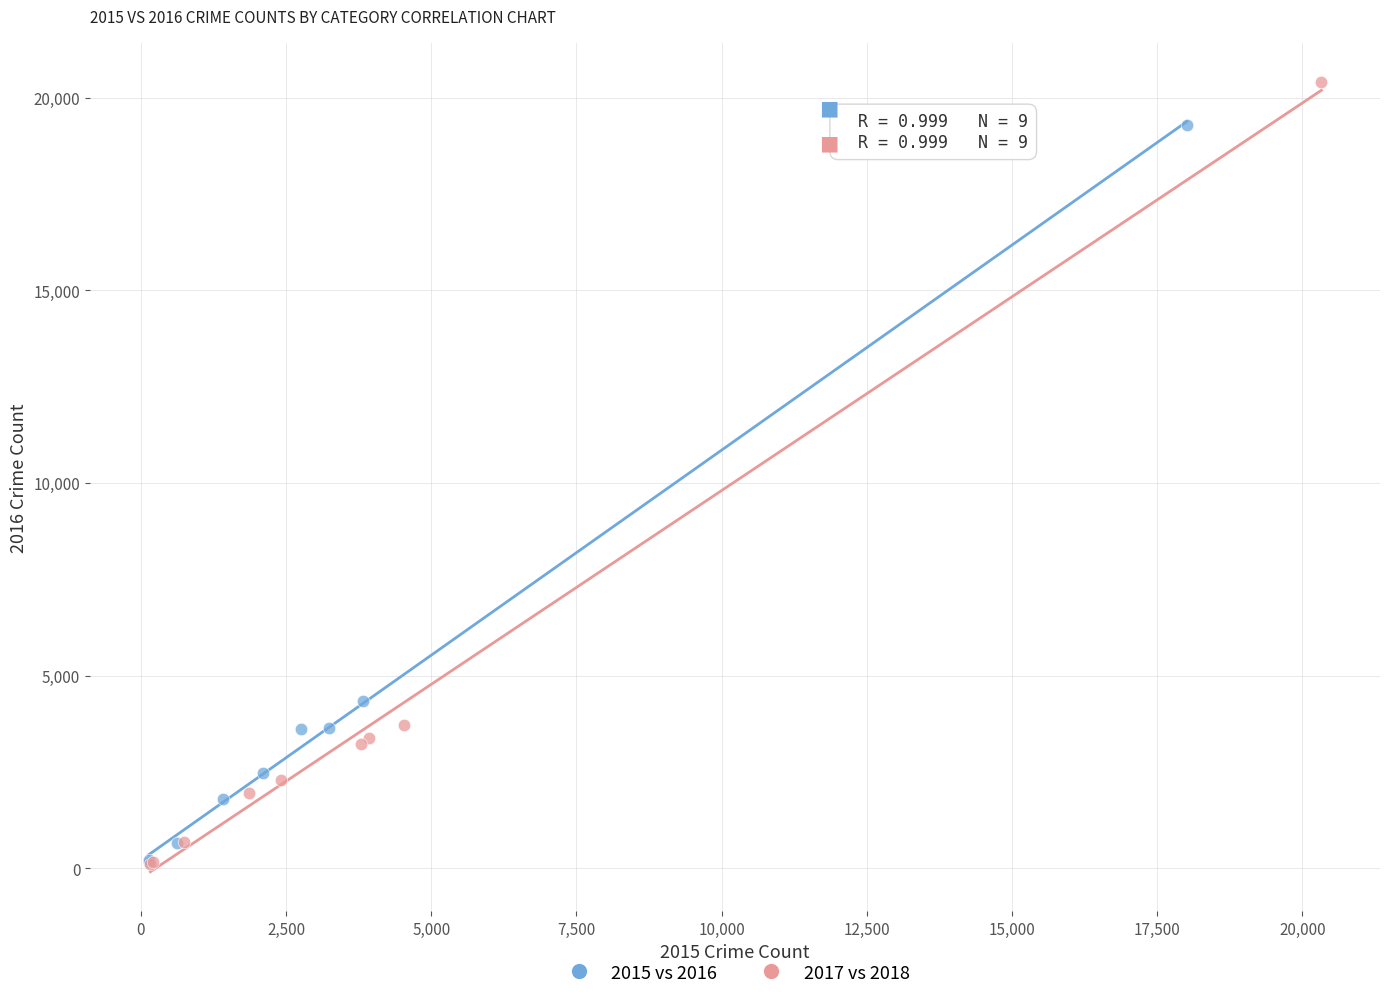

Which series has the largest Y range (max minus min)?

2017 vs 2018